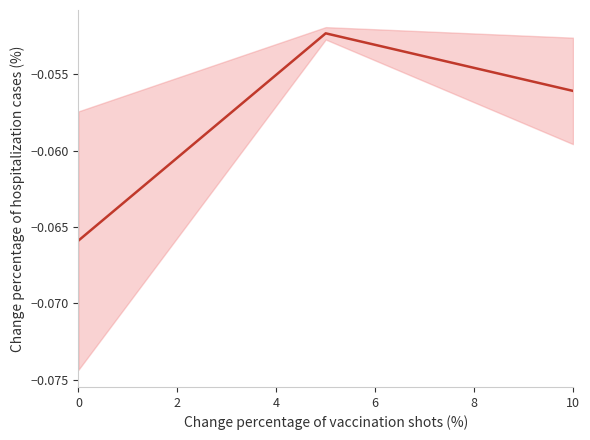

What is the sum of the values at 0 and 2?

-0.1